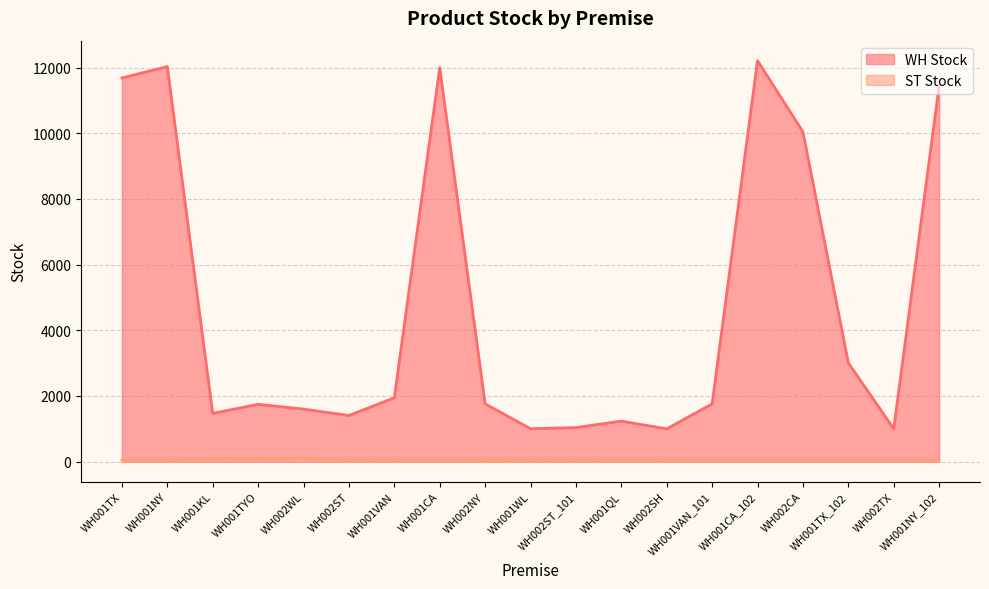

True or false: ST Stock and WH Stock intersect in this chart.

False